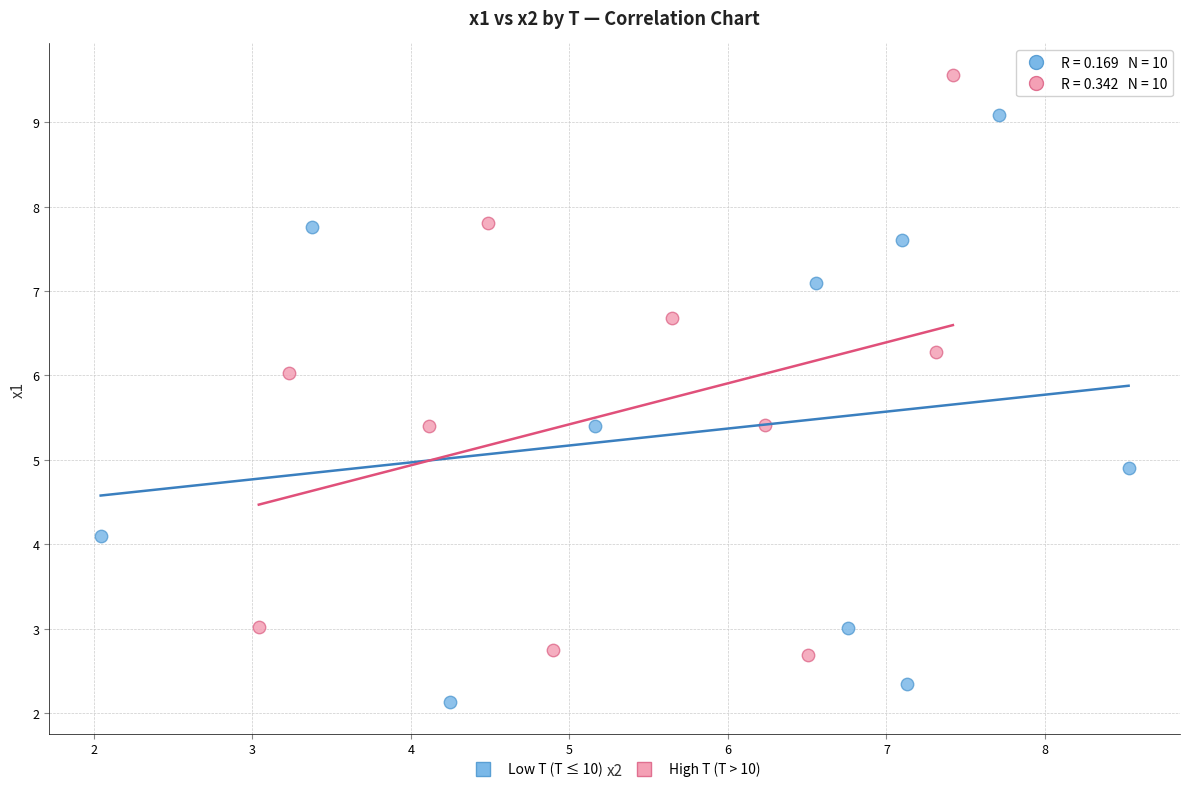

Which series reaches the maximum Y coordinate?

High T (T > 10)